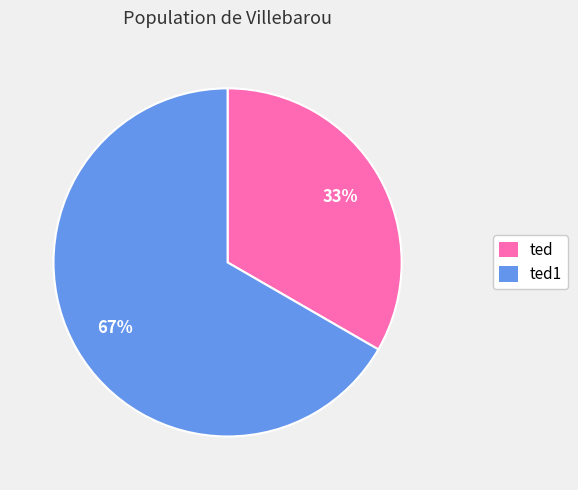

How many segments does this pie chart have?

2